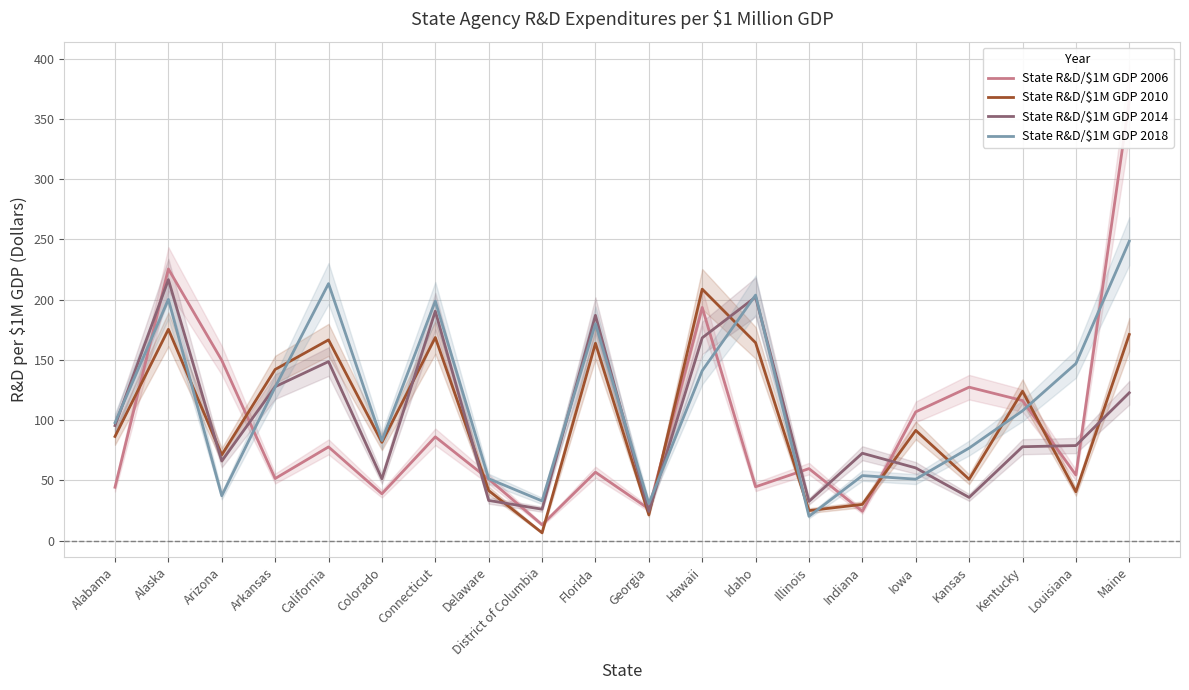

What is the sum of all State R&D/$1M GDP 2006 values?

1914.4